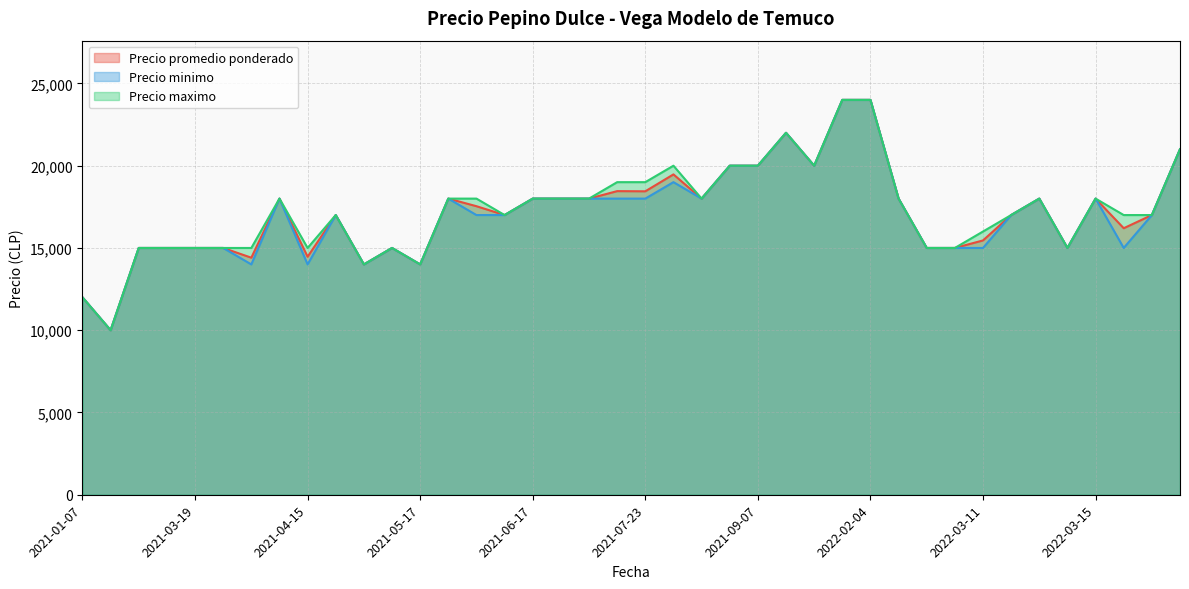

What is the difference between the Precio promedio ponderado values at 2021-06-15 and 2022-01-17?

7000